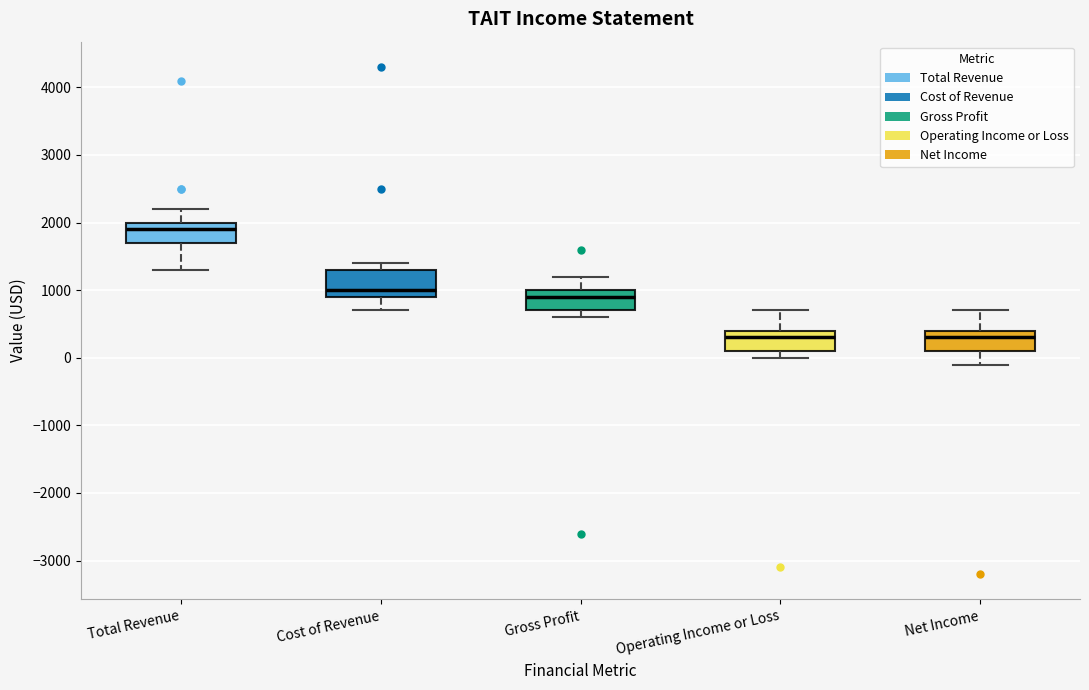

Reading left to right, read every box against the y-axis: the position of its median line, the range the box covers, and the ends of its whiskers. The values are not printed on the chart, so give them approximately, as read against the axis.

Total Revenue: median 1900, box 1700 to 2000, whiskers 1300 to 2200
Cost of Revenue: median 1000, box 900 to 1300, whiskers 700 to 1400
Gross Profit: median 900, box 700 to 1000, whiskers 600 to 1200
Operating Income or Loss: median 300, box 100 to 400, whiskers 0 to 700
Net Income: median 300, box 100 to 400, whiskers -100 to 700